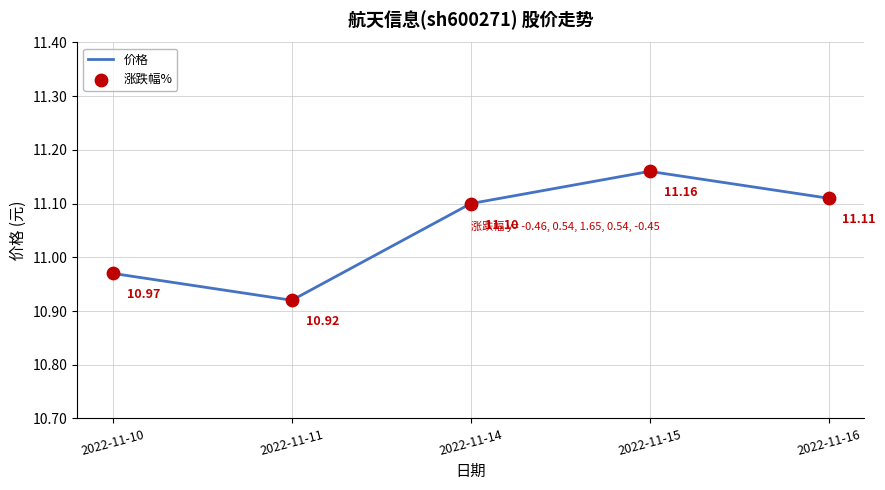

True or false: there are more than 2 points higher than both neighbors.

False